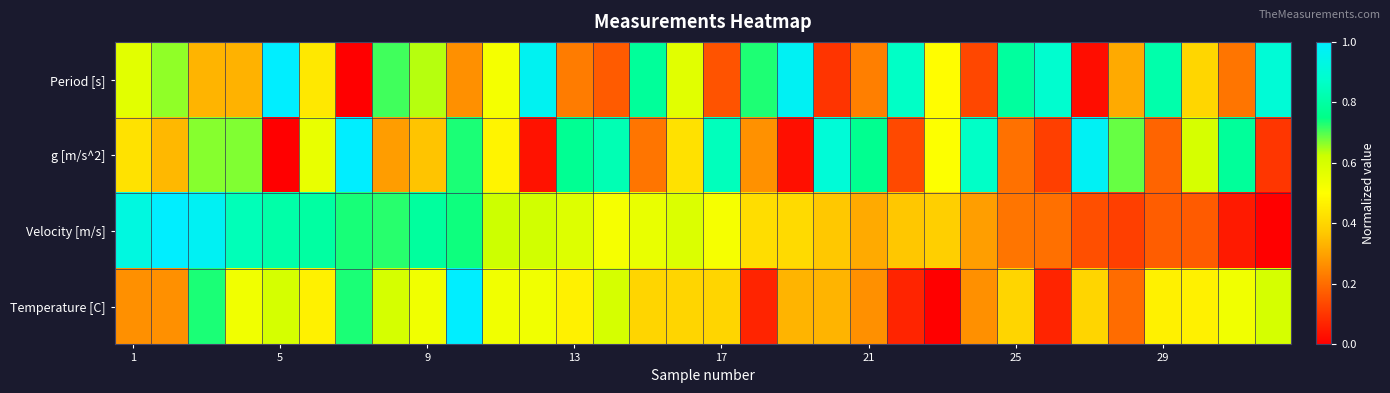

At how many categories does at least one series exceed 0?

32